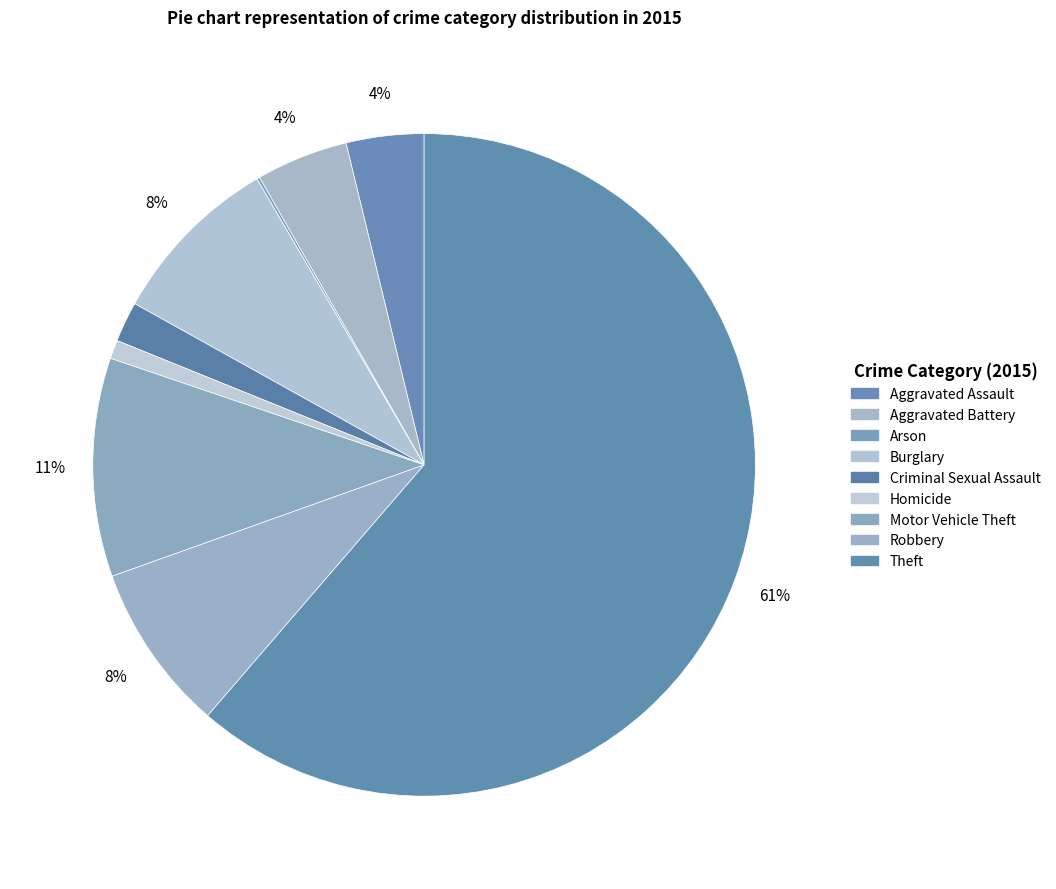

How much of the chart is everything except Aggravated Assault?

96.2%